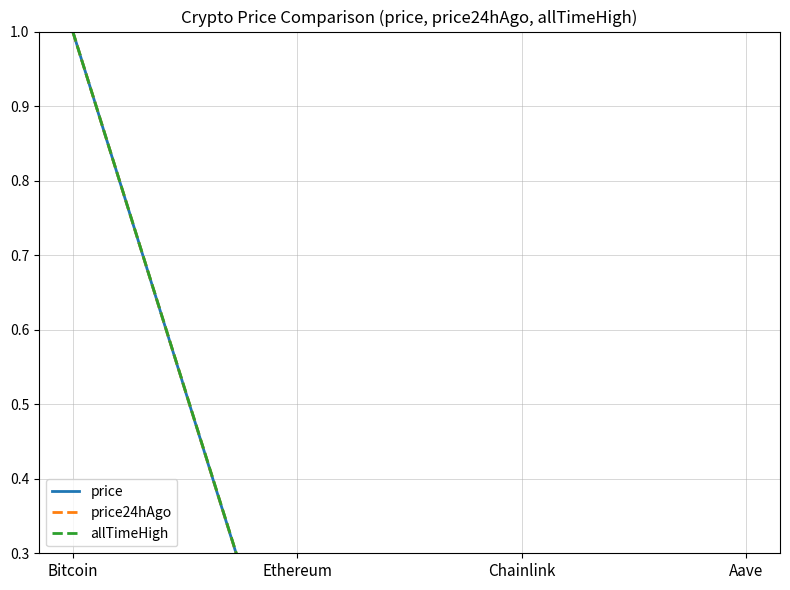

Is it true that price24hAgo equals 0.0 at Aave?

True